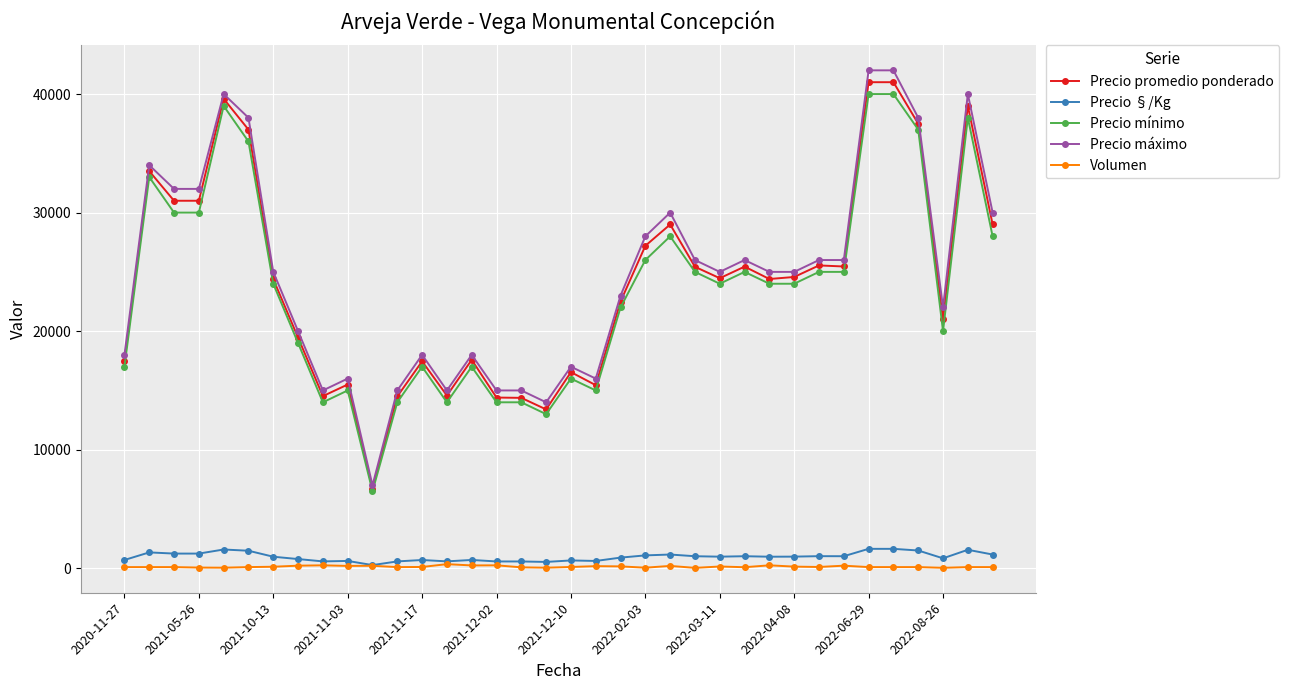

Is this an area chart (filled region under the line)?

No